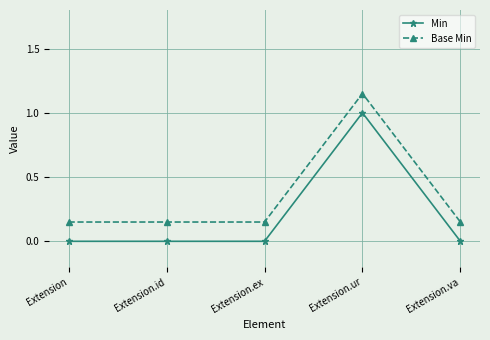

True or false: Min has a value of 0.0 at Extension.id.

True